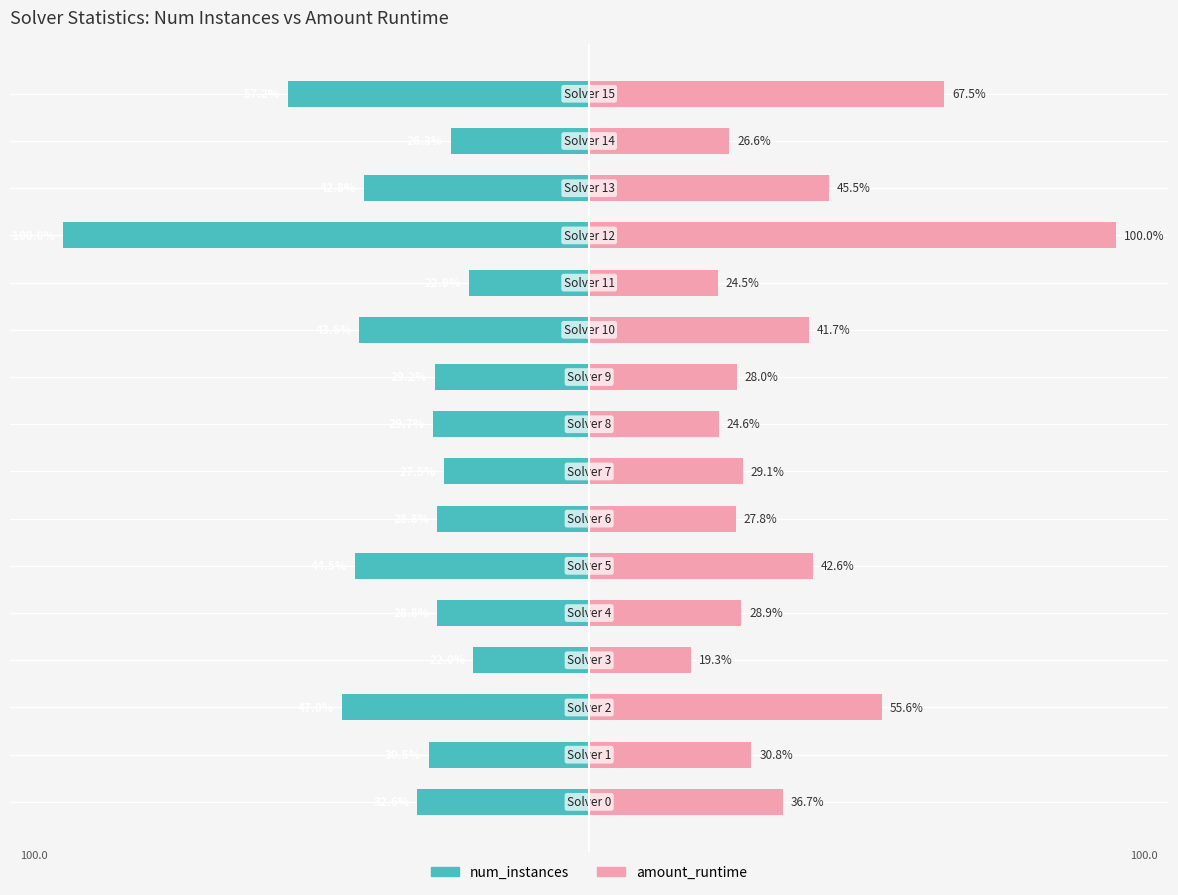

What is the value of the amount_runtime bar at the 6th from the left?

42.6